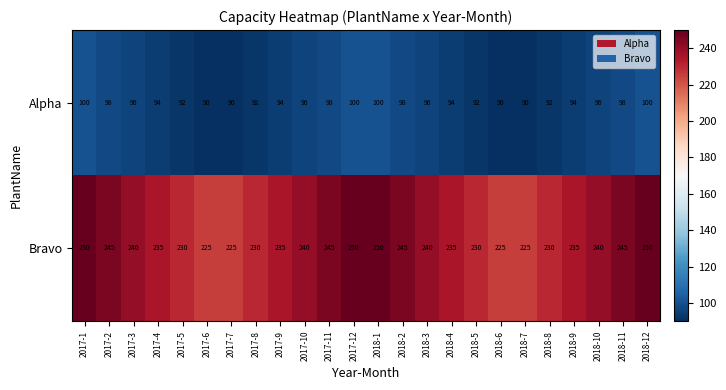

How many series are shown in this chart?

2